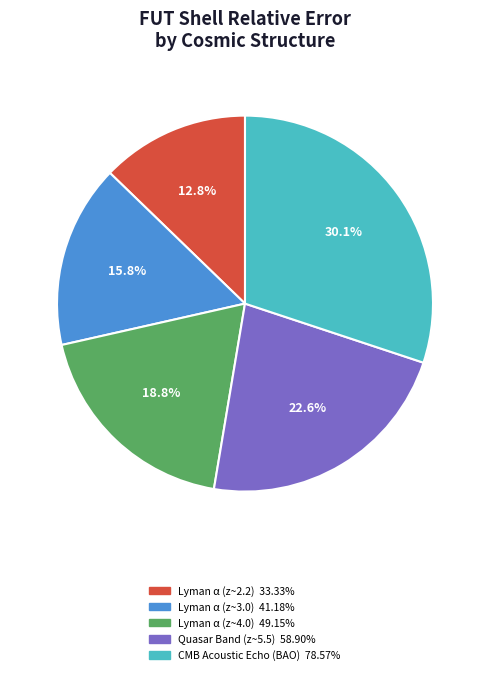

How many segments does this pie chart have?

5